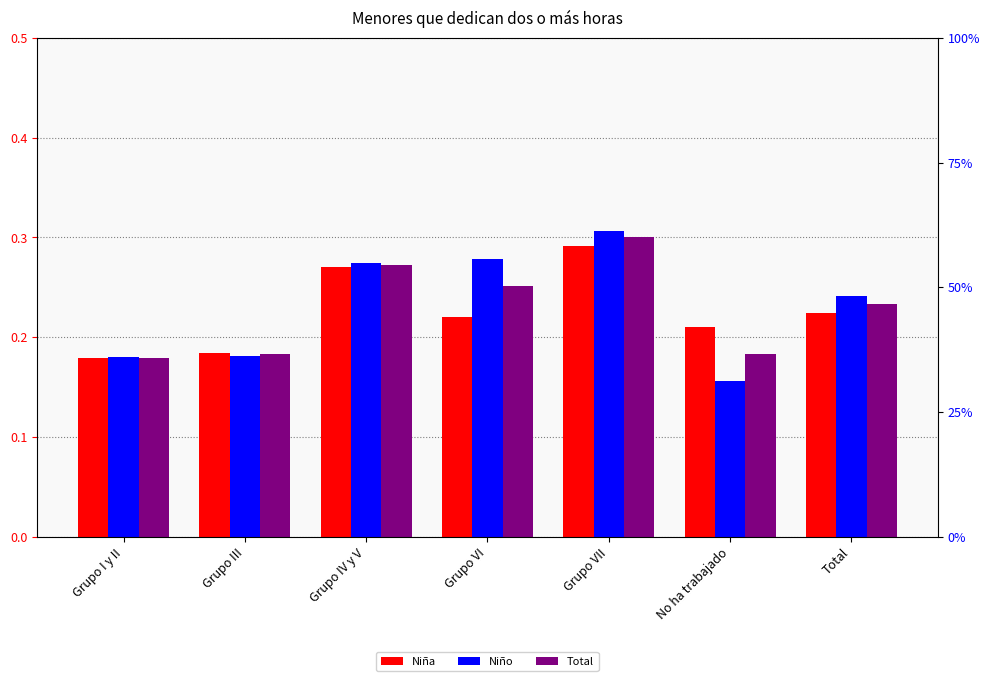

What is the sum of the Niño values at Total and Grupo III?

0.4